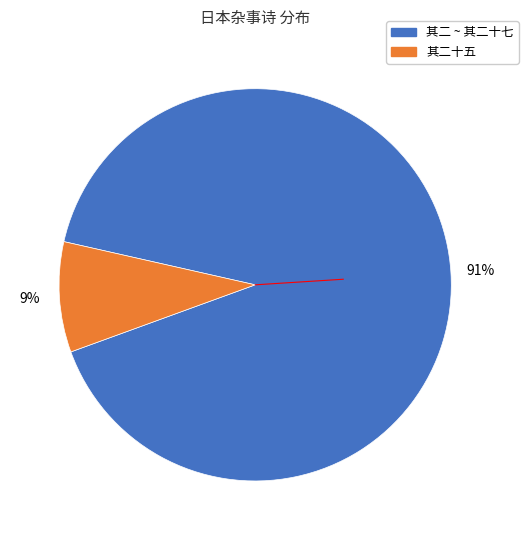

Does any single category account for the majority?

Yes